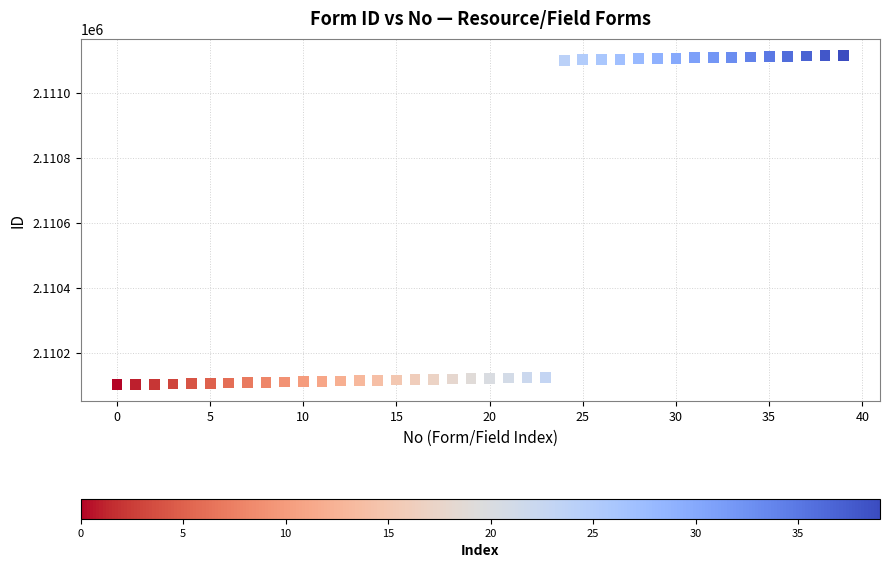

What is the range of Y values (max minus min)?

1015